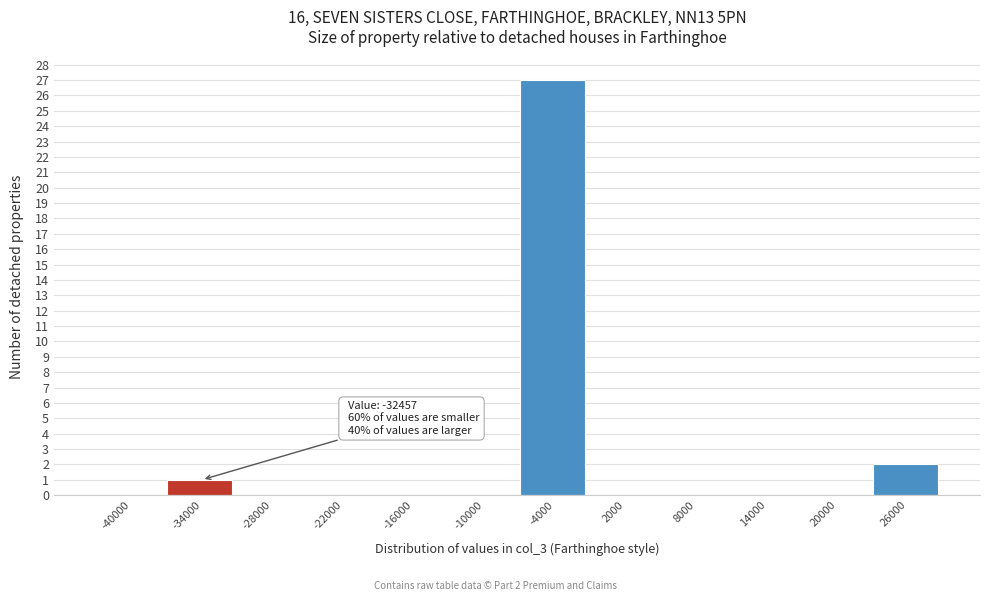

Reading right to left, list all the values displayed in this chart.

26000=2	20000=0	14000=0	8000=0	2000=0	-4000=27	-10000=0	-16000=0	-22000=0	-28000=0	-34000=1	-40000=0